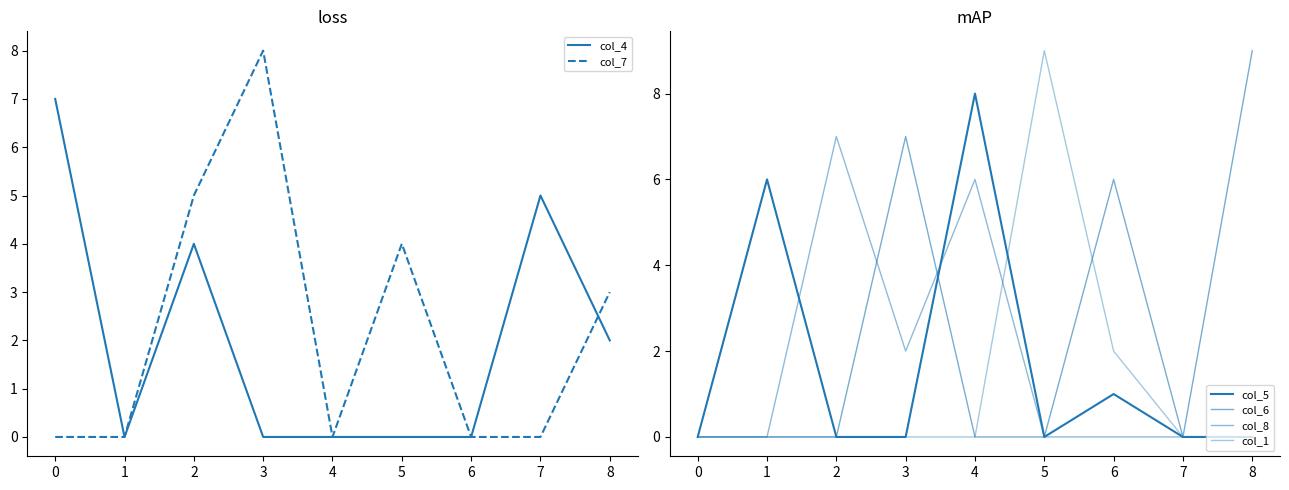

The col_4 series shows -4 at 3. True or false?

False